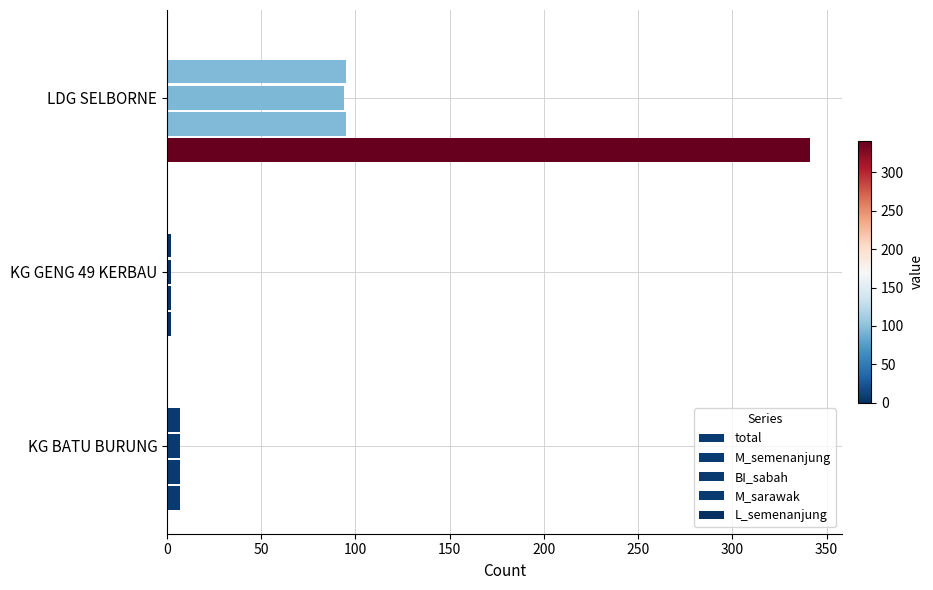

How many distinct data groups are displayed?

4